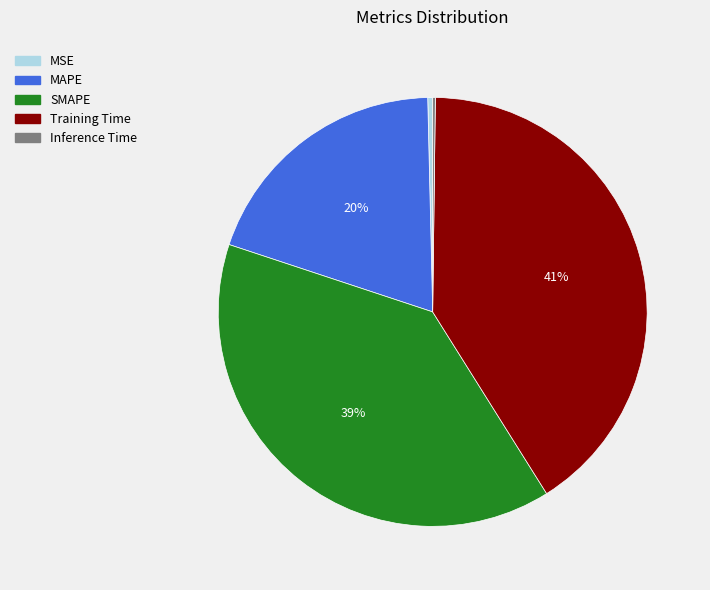

Do Training Time and MSE together represent more than half of the pie?

No